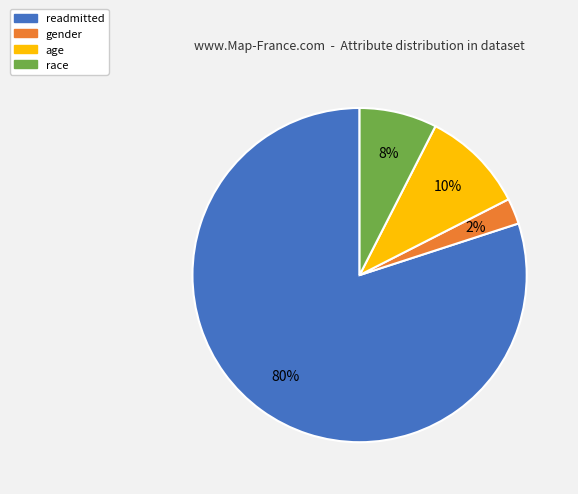

Combined, do age and gender account for over 50%?

No